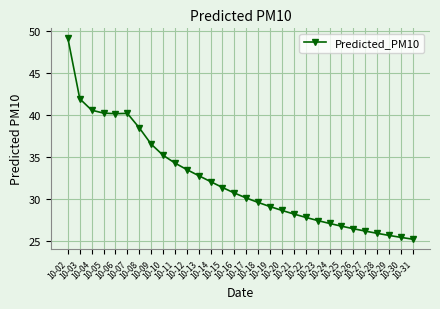

Approximately how many times larger is the value at 10-10 compared to 10-14?

1.1